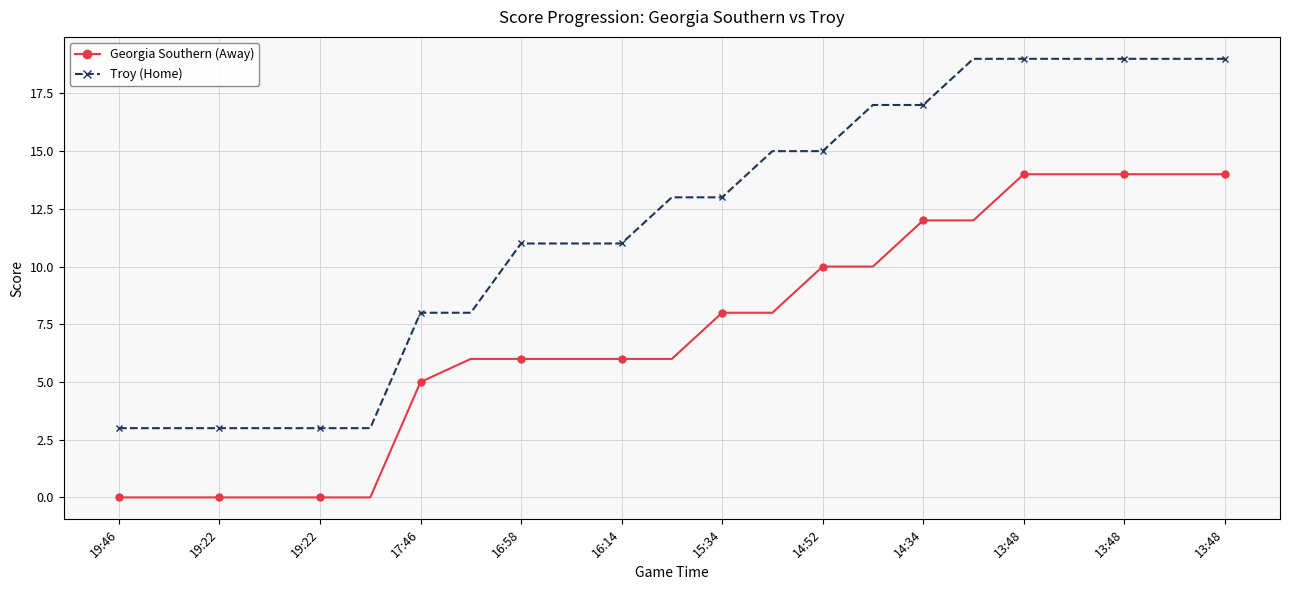

List the series in order of their peak value, lowest first.

Georgia Southern (Away), Troy (Home)